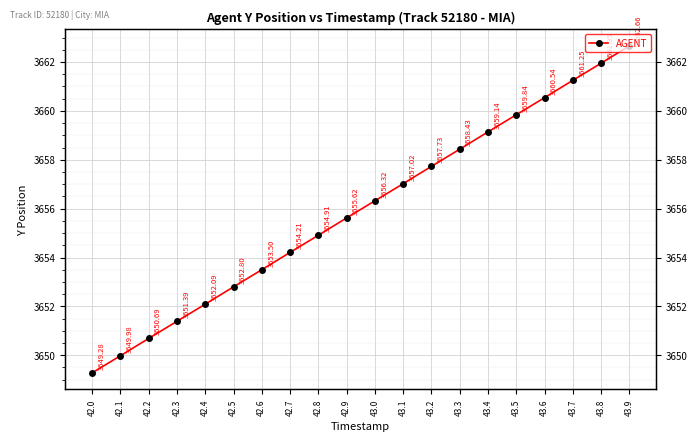

The chart shows a value of 1813.9 at 42.4. True or false?

False